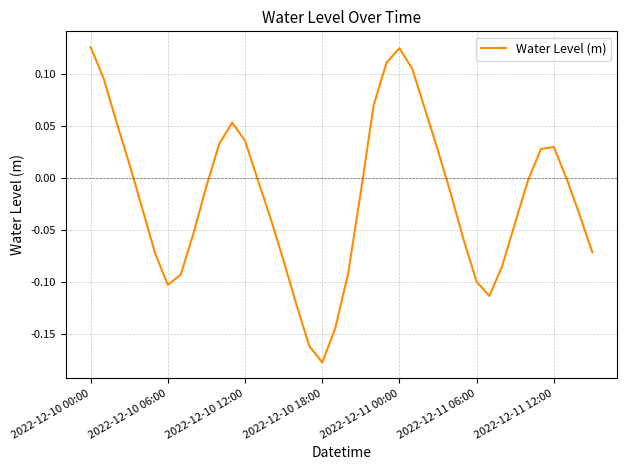

What is the difference between the maximum and minimum values?

0.3